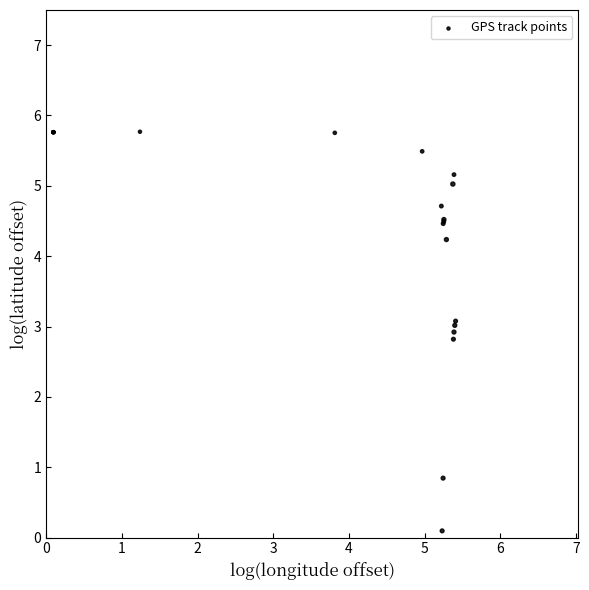

What Y value in the scatter plot is closest to 2?

2.8